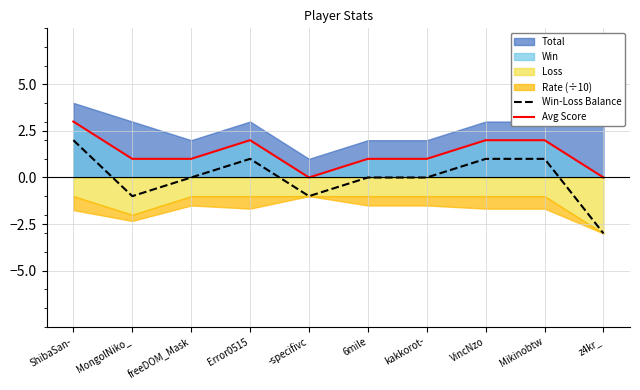

Where is Avg Score nearest to the value 1?

MongolNiko_